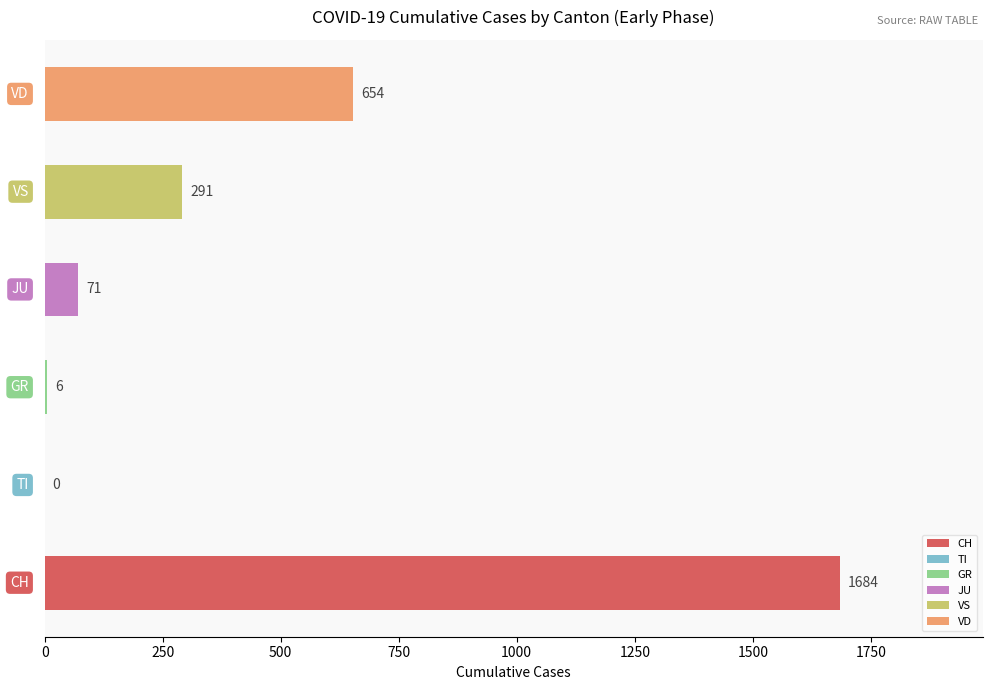

Which series changed the most between 2020-03-05 and 2020-03-14?

CH